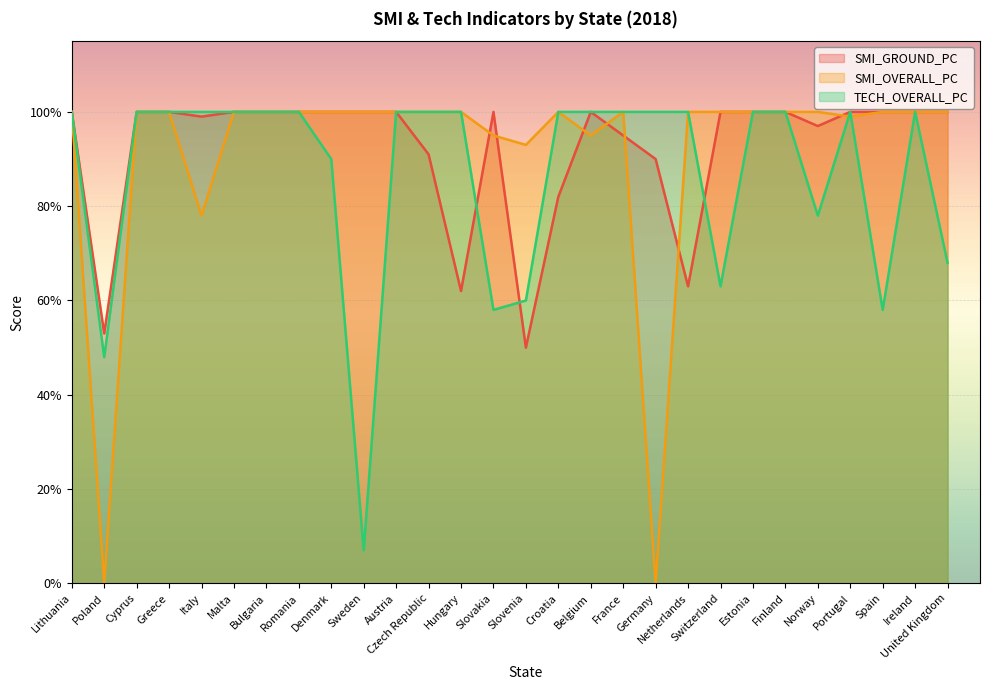

Which label corresponds to the largest value in the chart?

Lithuania